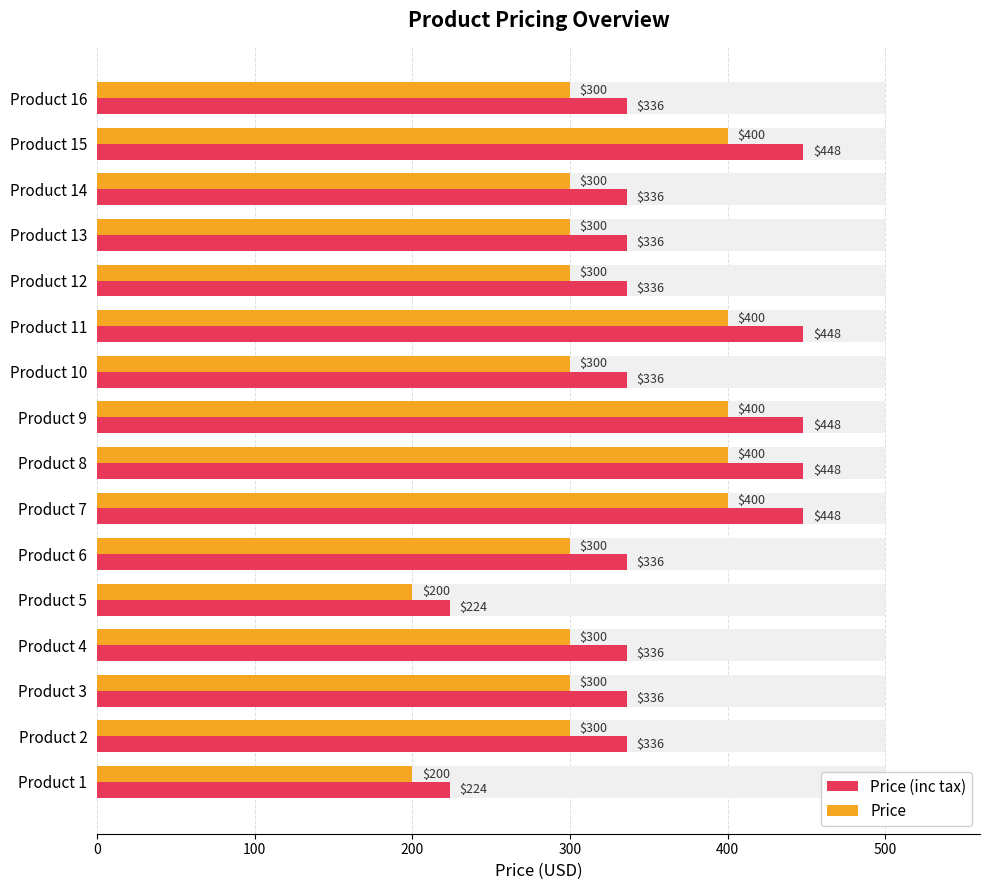

At how many categories does at least one series exceed 402?

5